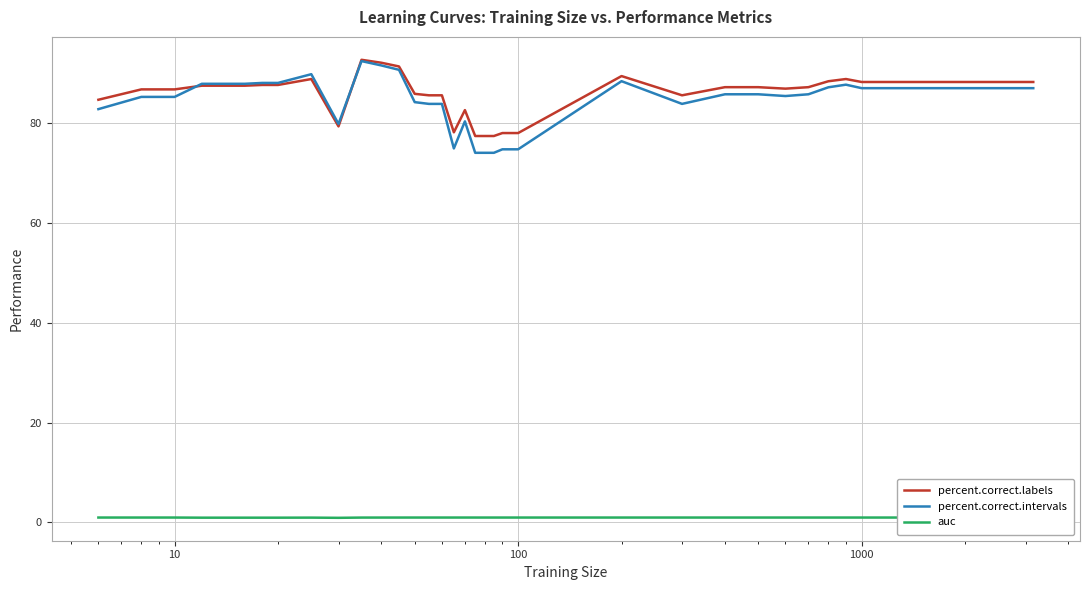

What is the maximum value shown in the chart?

92.7